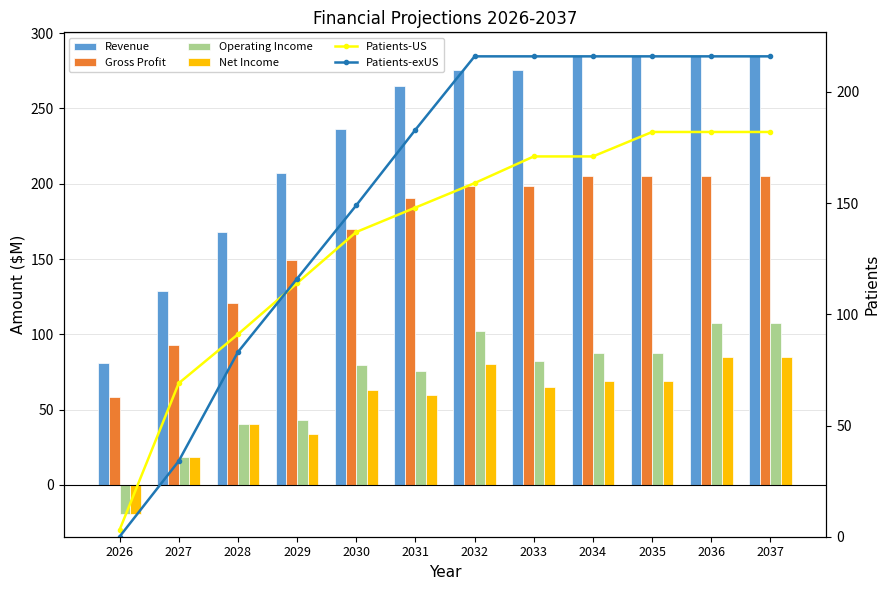

Are the bars horizontal?

No